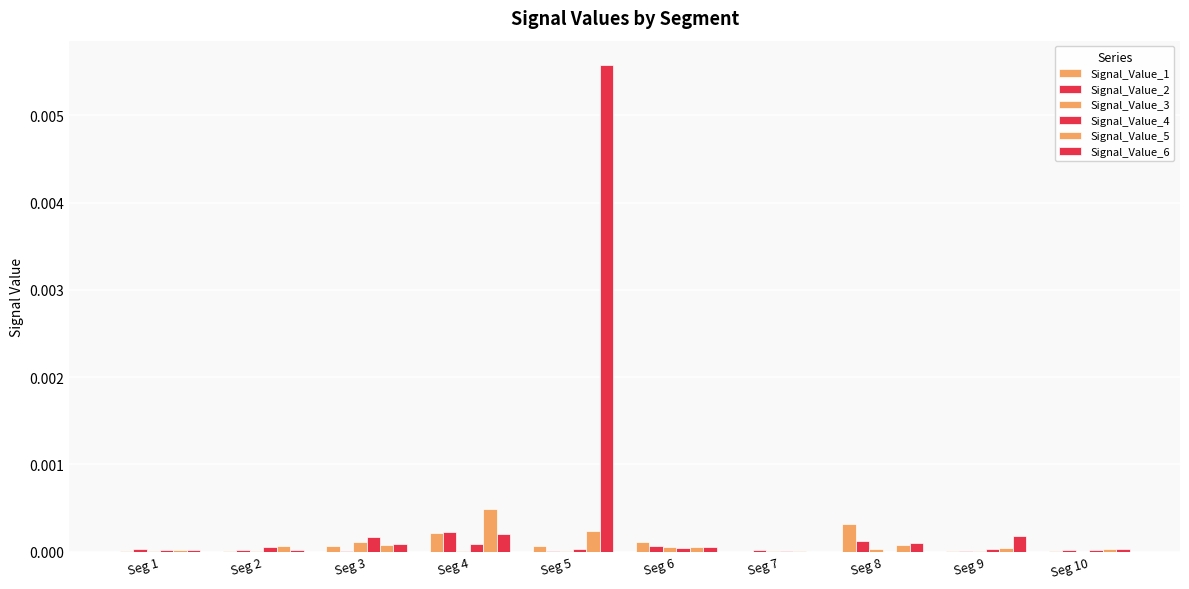

At which category is the sum across all series the highest?

Seg 5